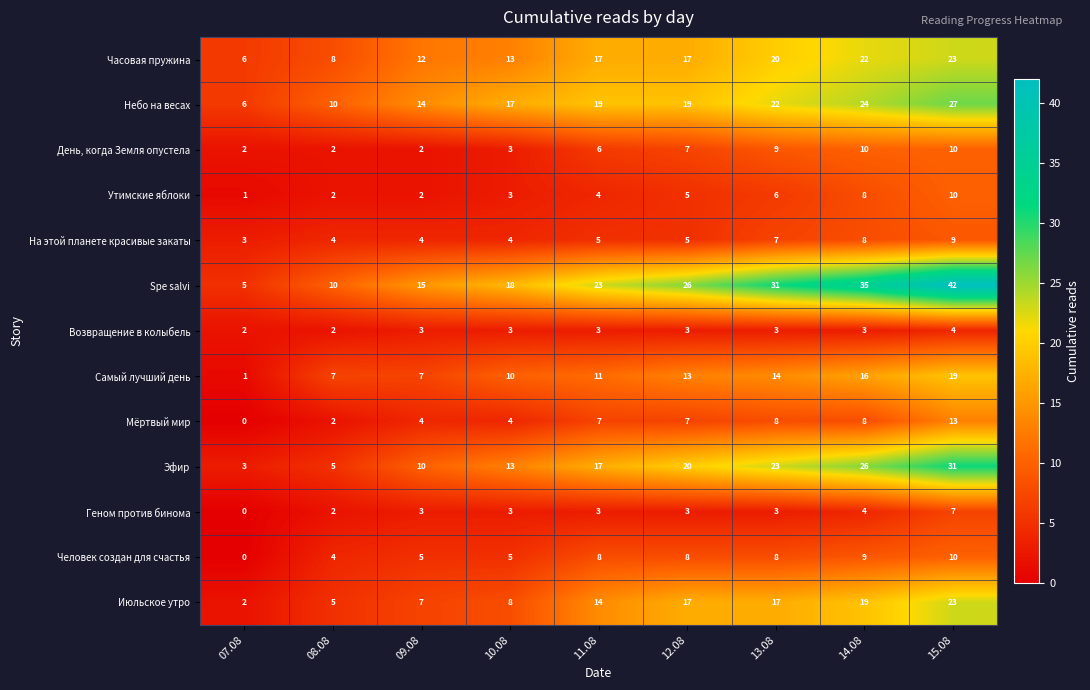

What is the difference between the Spe salvi values at 10.08 and 13.08?

13